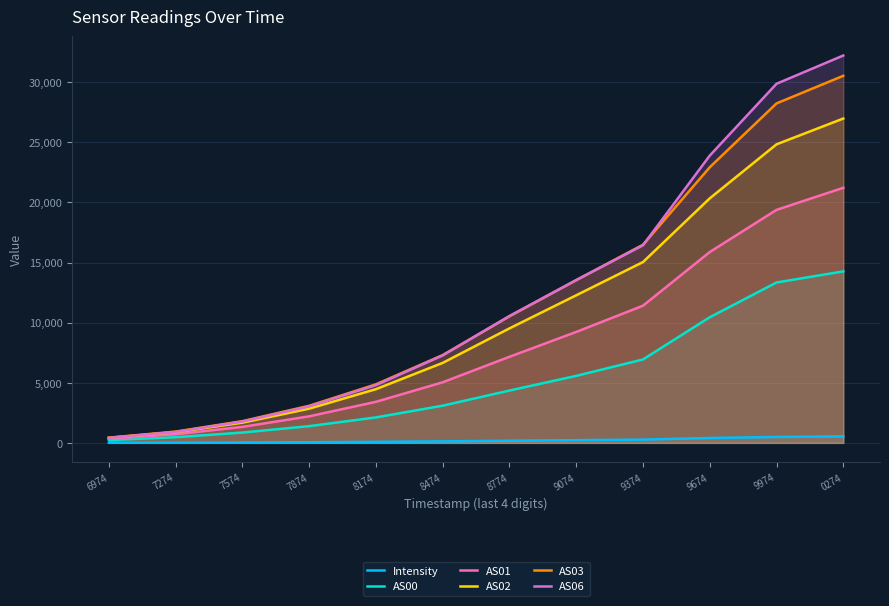

At how many categories does at least one series exceed 25398?

2